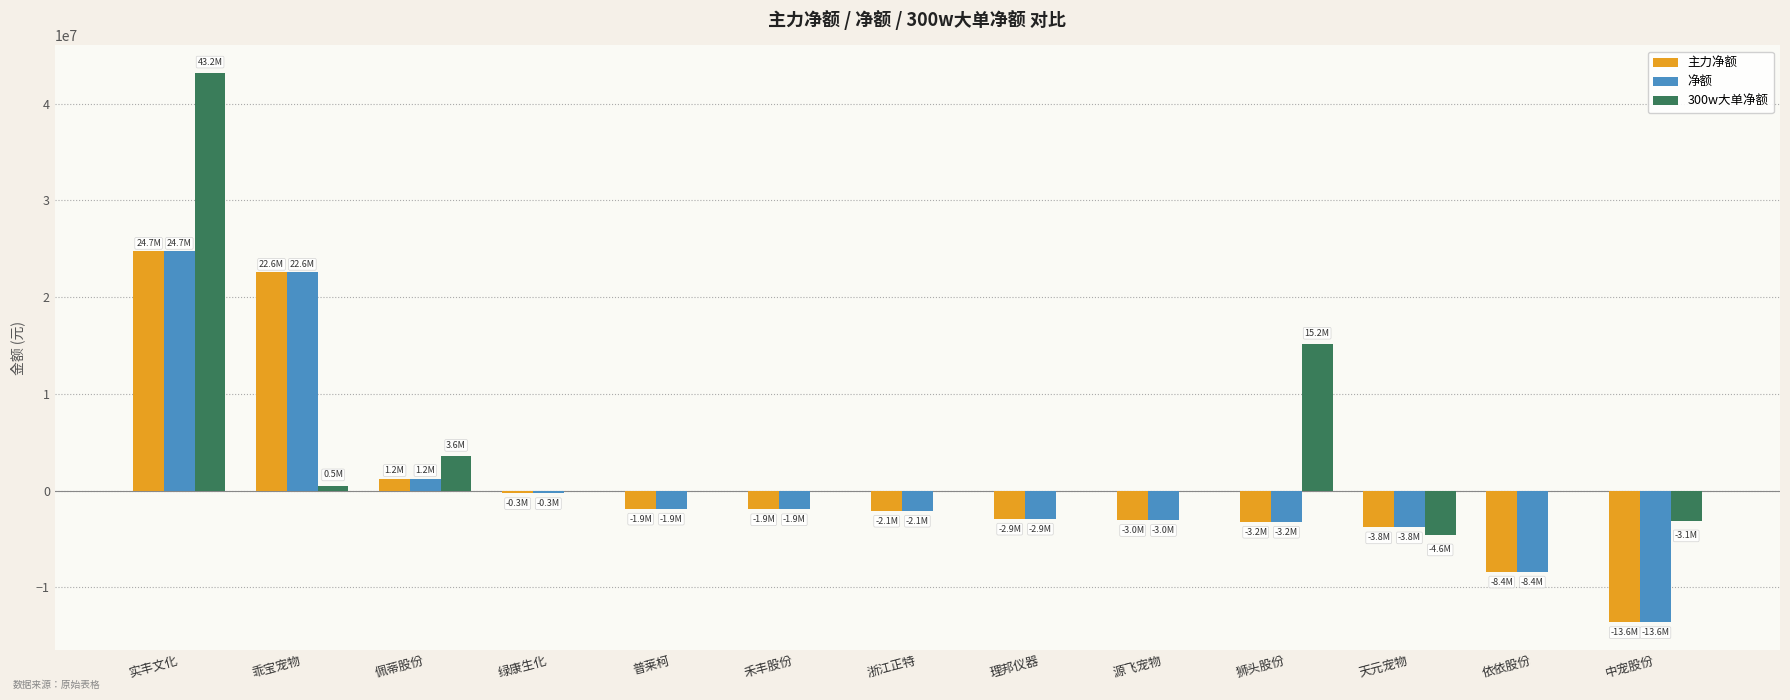

Where is 主力净额 nearest to the value 5558938?

佩蒂股份